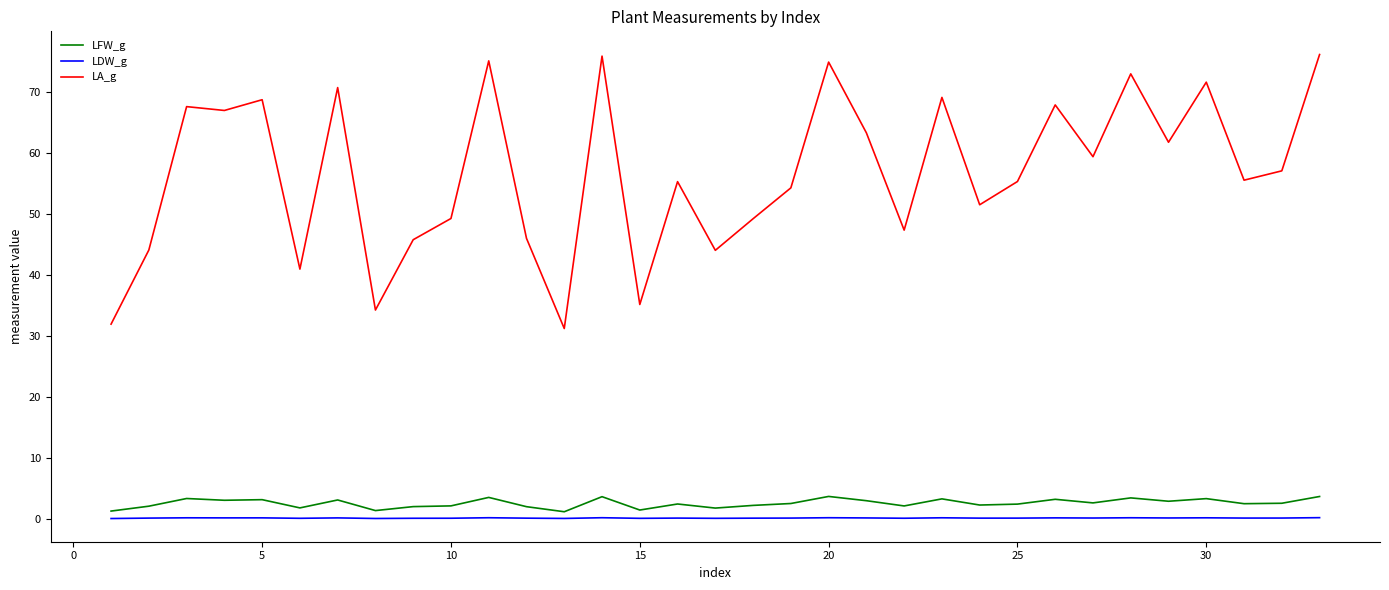

True or false: LFW_g and LDW_g cross at least once.

False